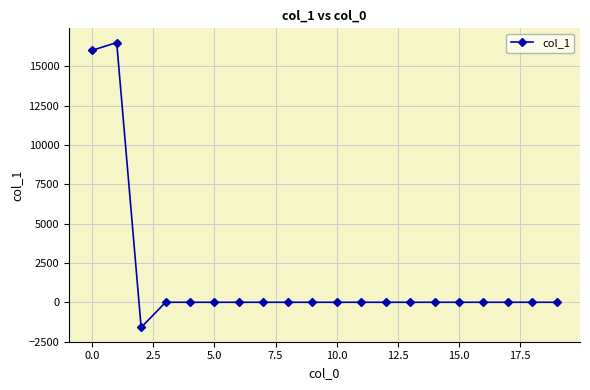

How many distinct data groups are displayed?

1